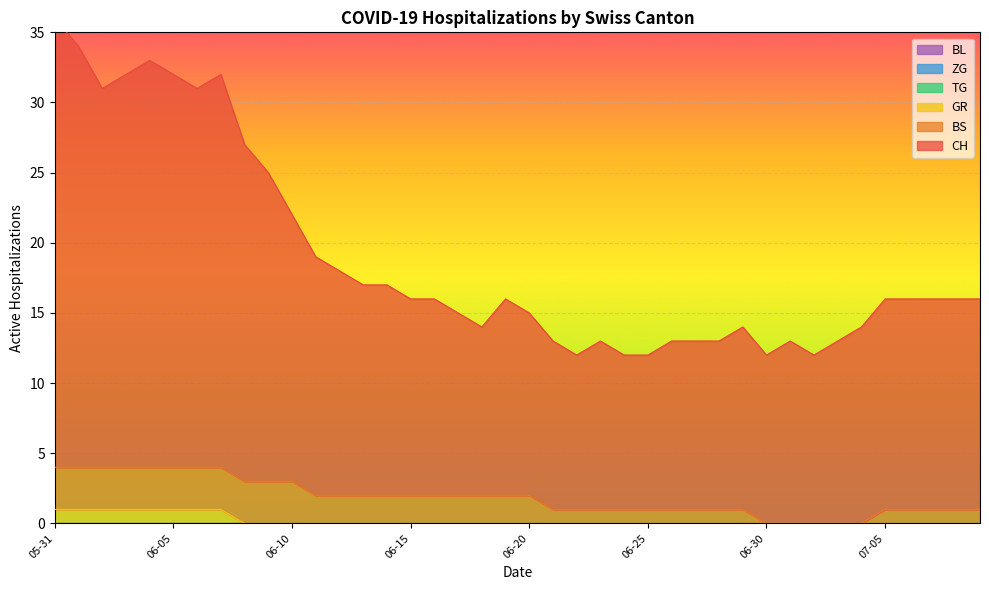

What is the difference between the maximum and minimum values in the BS series?

3